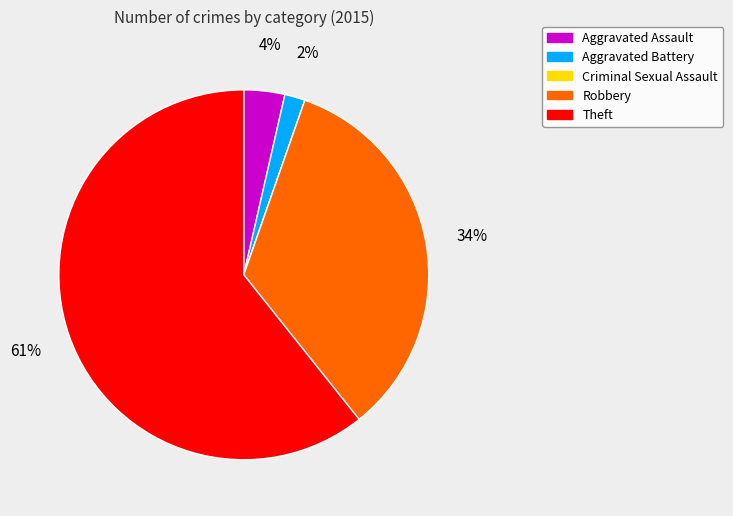

Which slice is the largest?

Theft